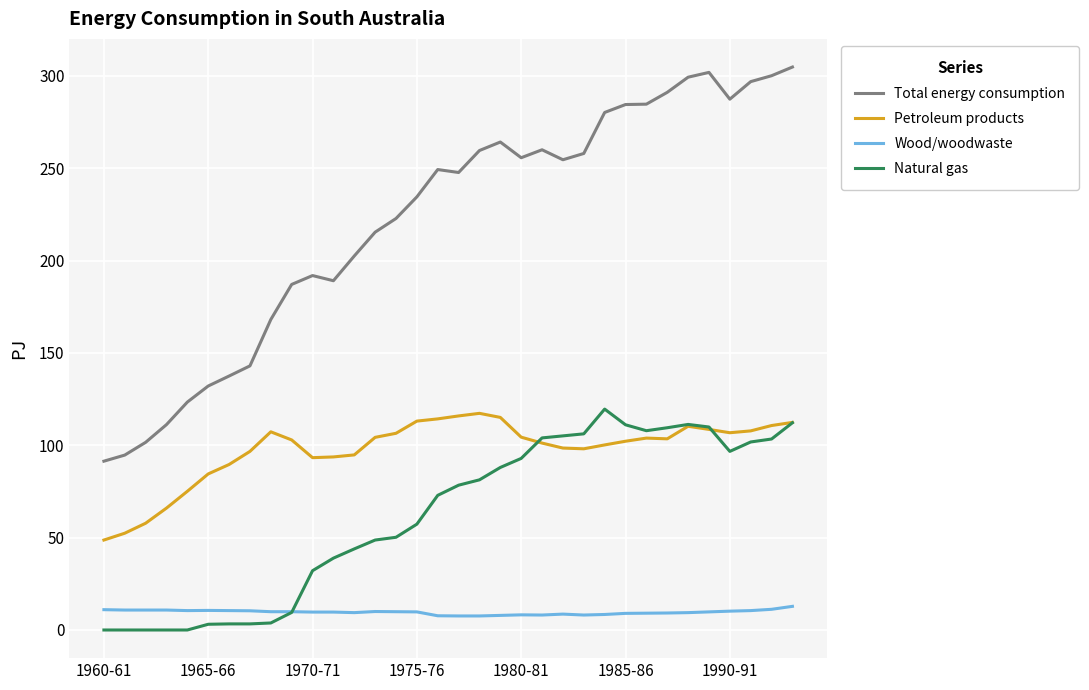

What is the minimum value for Total energy consumption?

91.4